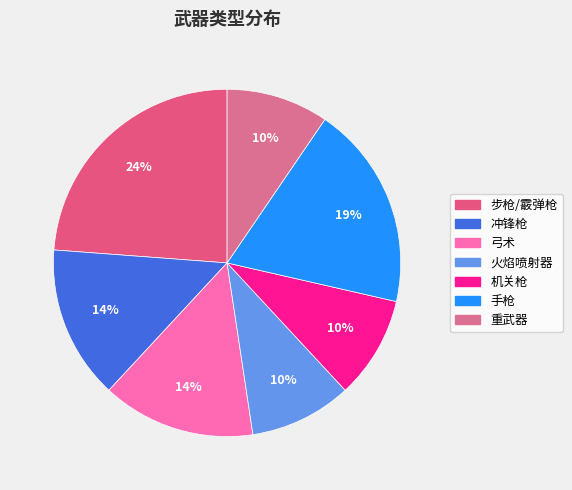

How many slices are in this pie chart?

7